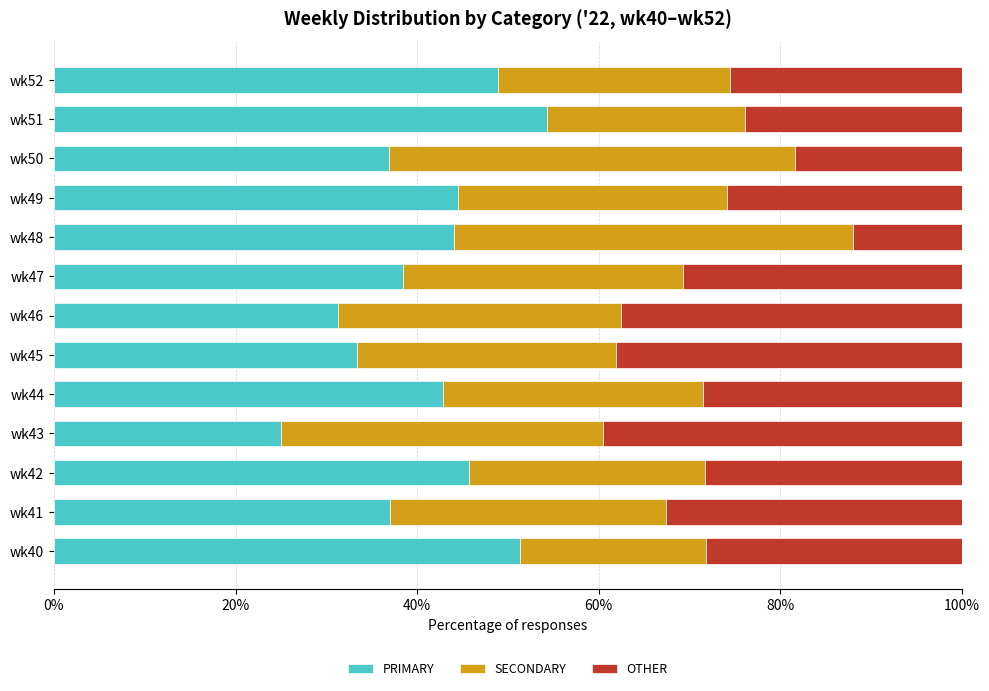

What is the total value across all series at wk52?

100.0